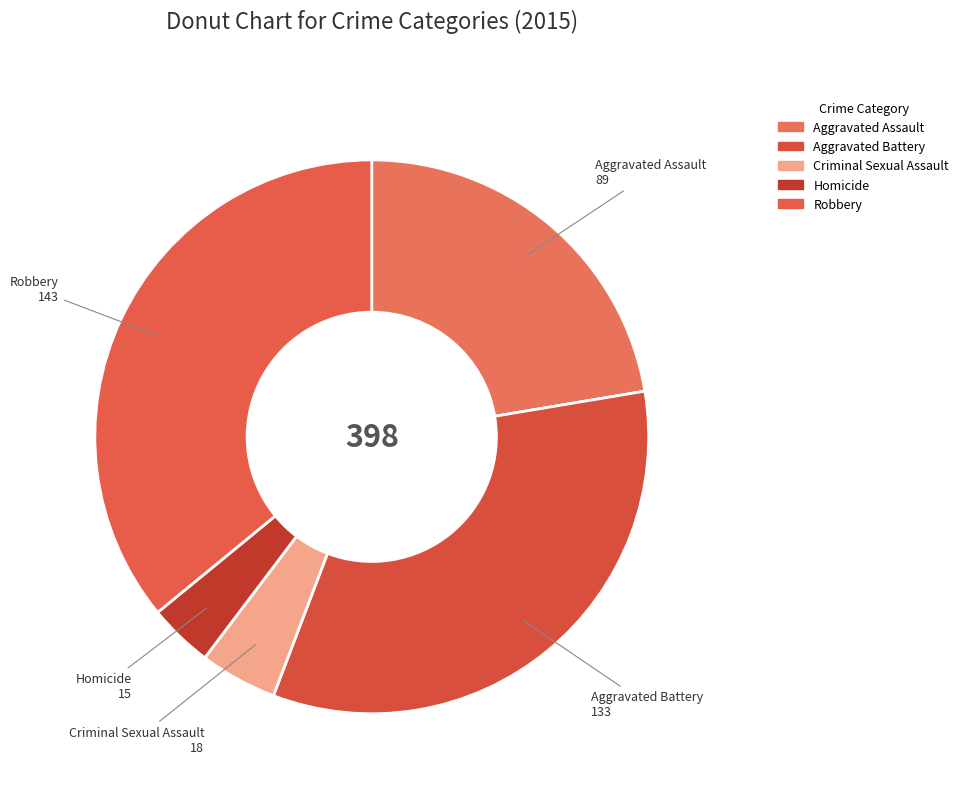

How many segments does this pie chart have?

5